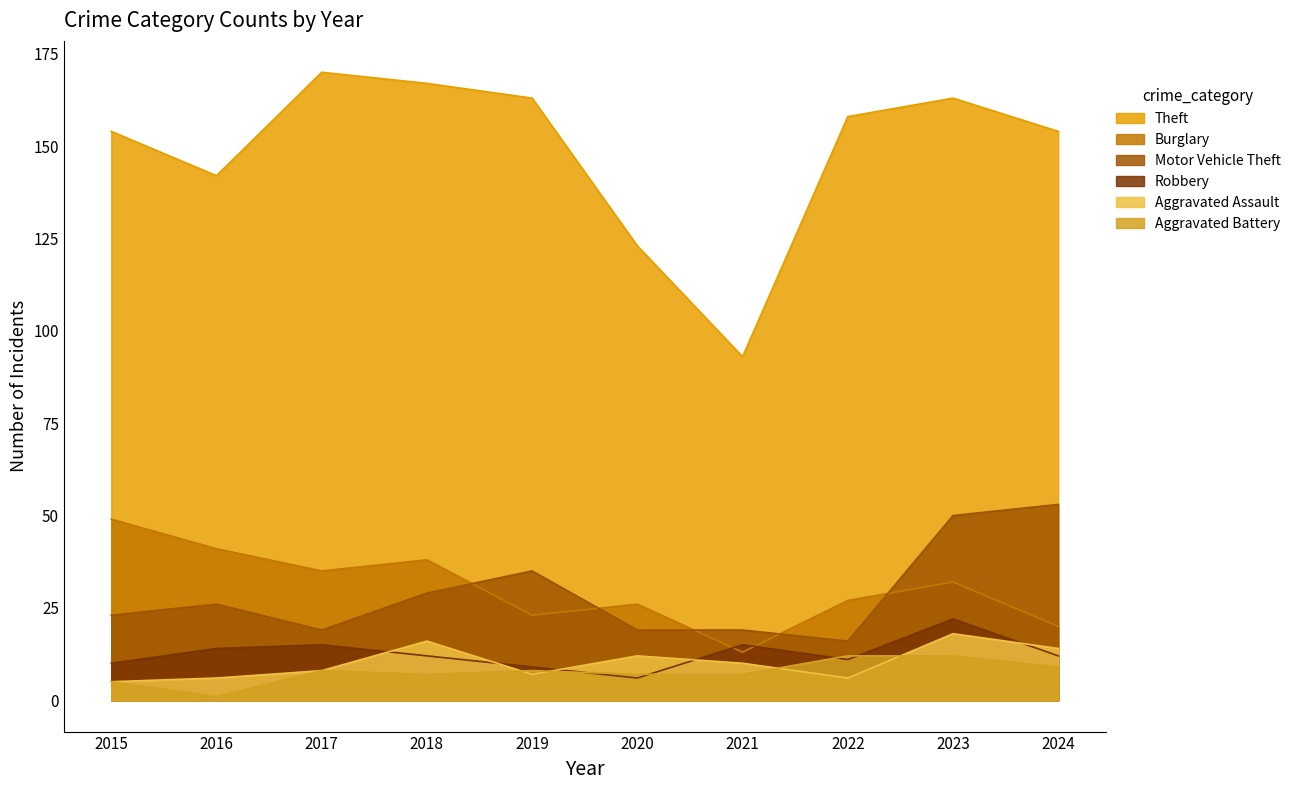

Reading left to right, list all the values displayed in this chart.

Theft: 2015=154	2016=142	2017=170	2018=167	2019=163	2020=123	2021=93	2022=158	2023=163	2024=154
Burglary: 2015=49	2016=41	2017=35	2018=38	2019=23	2020=26	2021=13	2022=27	2023=32	2024=20
Motor Vehicle Theft: 2015=23	2016=26	2017=19	2018=29	2019=35	2020=19	2021=19	2022=16	2023=50	2024=53
Robbery: 2015=10	2016=14	2017=15	2018=12	2019=9	2020=6	2021=15	2022=11	2023=22	2024=12
Aggravated Assault: 2015=5	2016=6	2017=8	2018=16	2019=7	2020=12	2021=10	2022=6	2023=18	2024=14
Aggravated Battery: 2015=5	2016=1	2017=8	2018=7	2019=8	2020=7	2021=7	2022=12	2023=12	2024=9